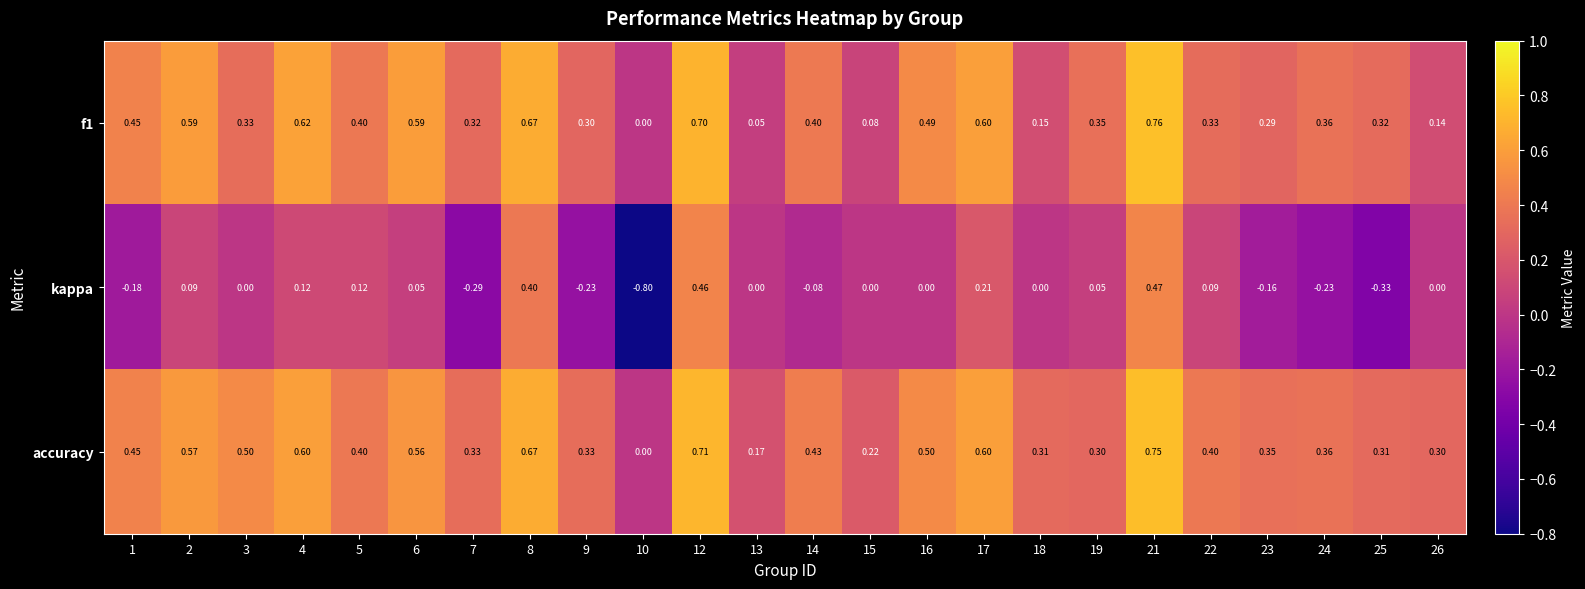

Is the value of kappa at 22 greater than the value of accuracy at 8?

No